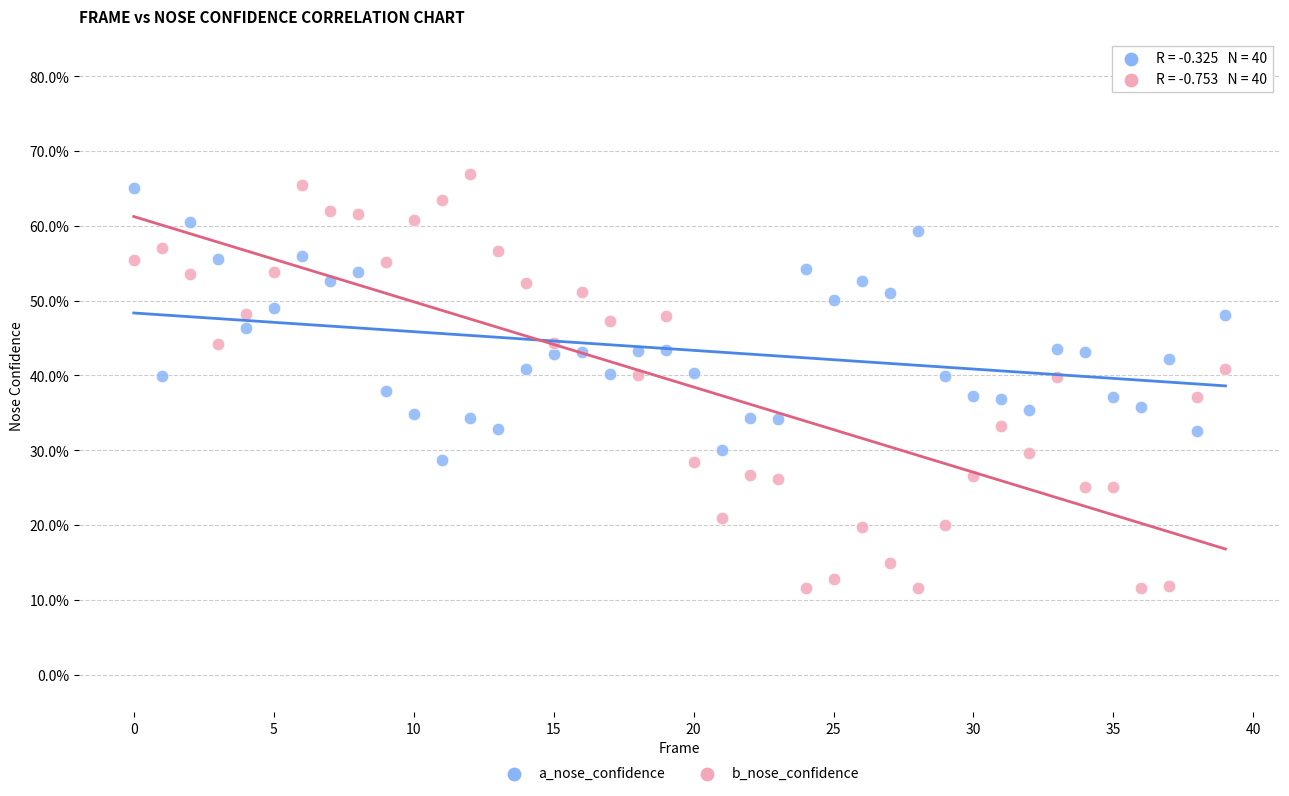

What are all the series names shown in the legend?

a_nose_confidence, b_nose_confidence